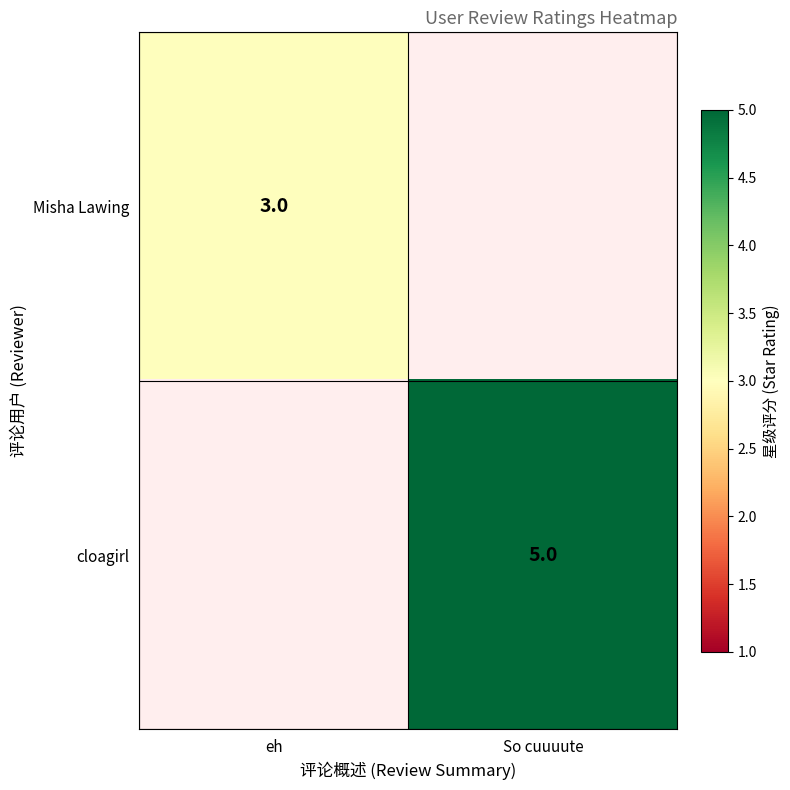

True or false: Misha Lawing has a value of 3 at eh.

True